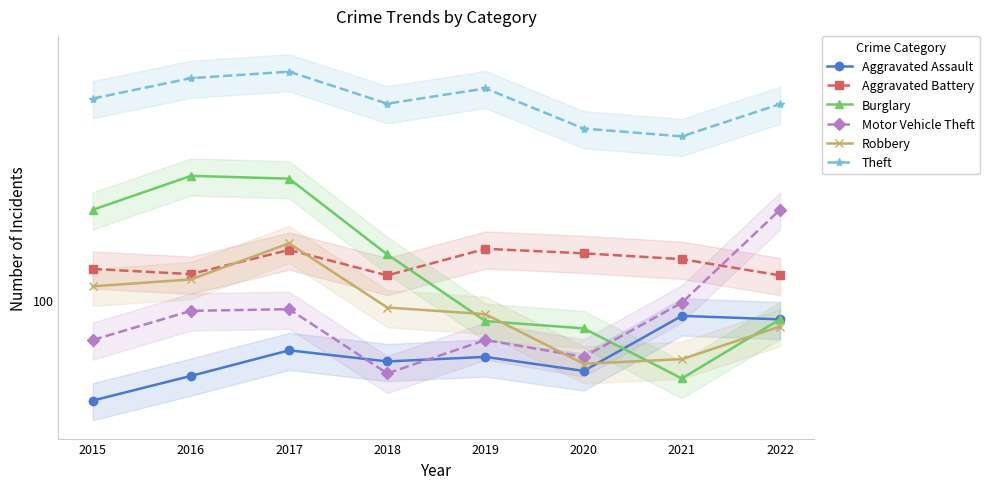

How many data points does each series have?

8